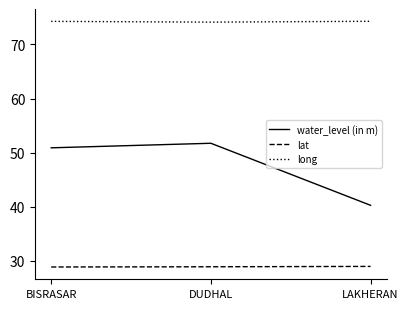

Is the value of long at DUDHAL greater than the value of water_level (in m) at BISRASAR?

Yes